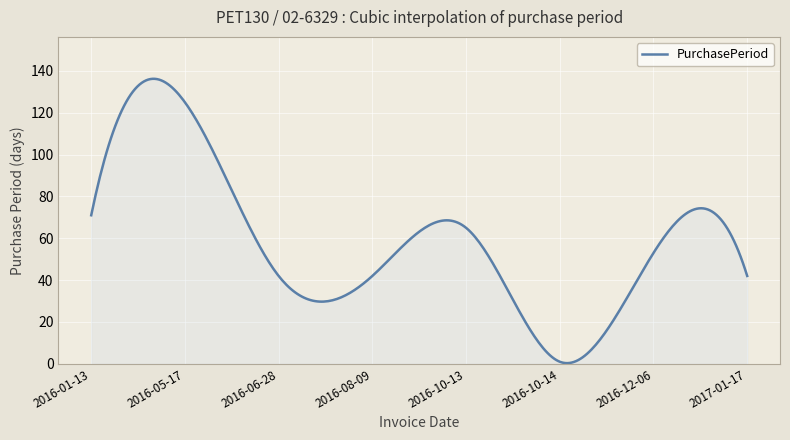

What is the difference between the maximum and minimum values?

135.9